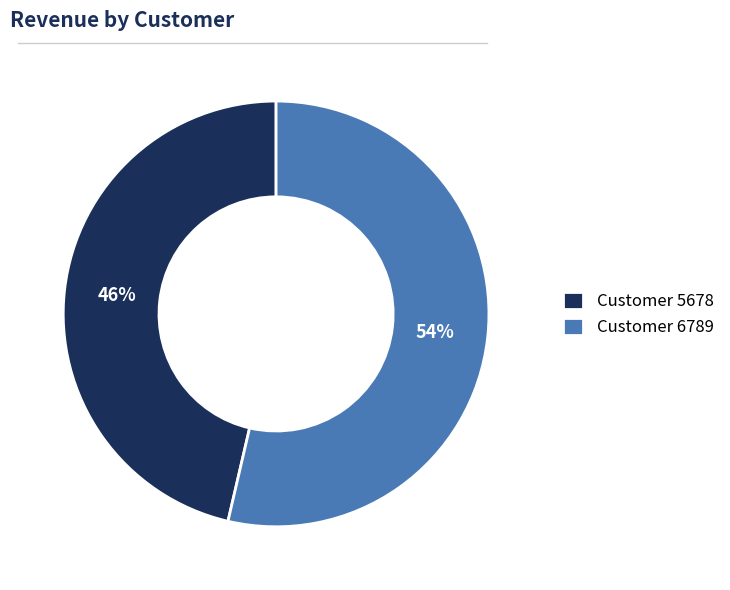

To the nearest percent, what is the average slice percentage?

50%